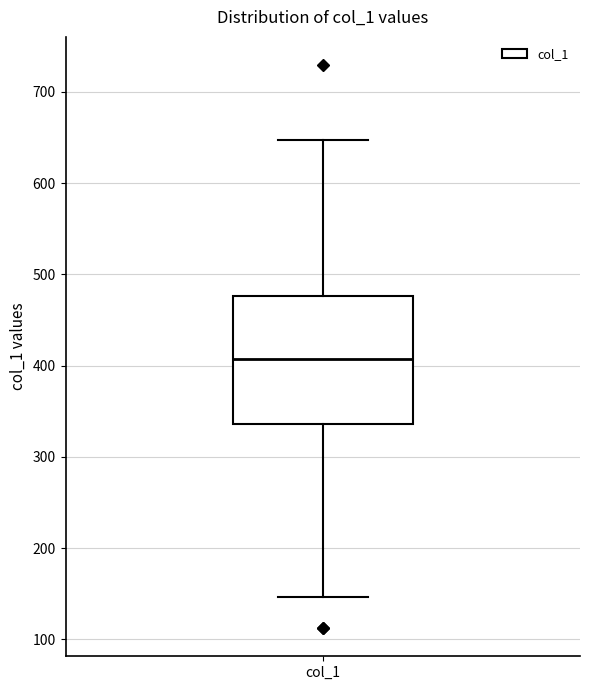

Transcribe this box plot: give where the median line is, the range the box spans, and where the two whiskers end, as read against the y-axis. The values are not printed on the chart, so give them approximately, as read against the axis.

median 410, box 340 to 480, whiskers 150 to 650